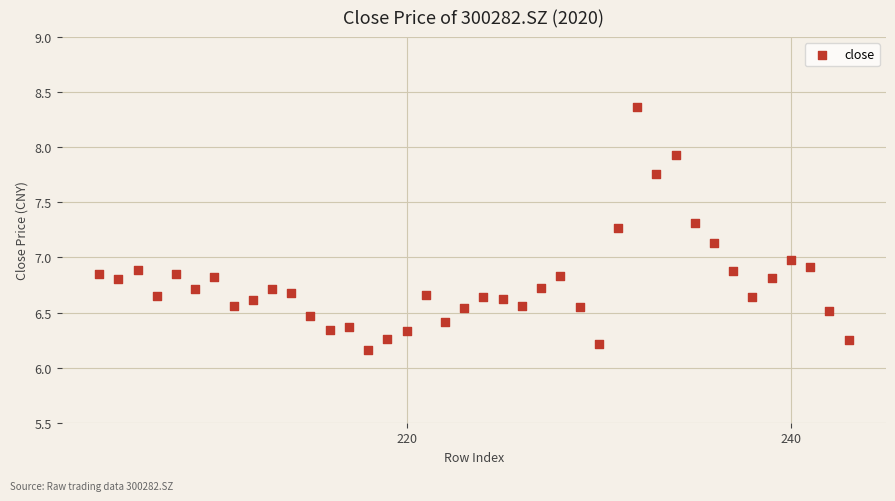

What is the range of Y values (max minus min)?

2.2